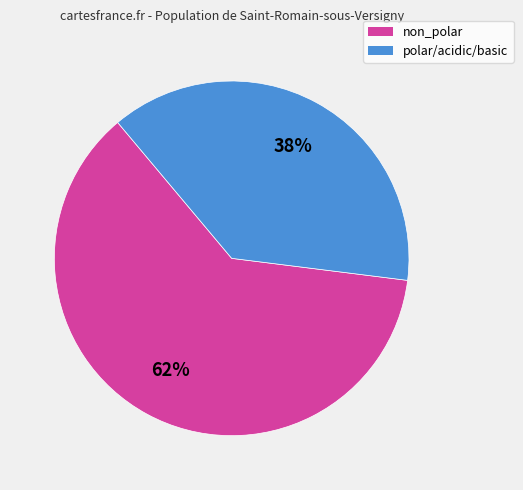

To the nearest percent, what is the difference between the non_polar and polar/acidic/basic slice percentages?

24%